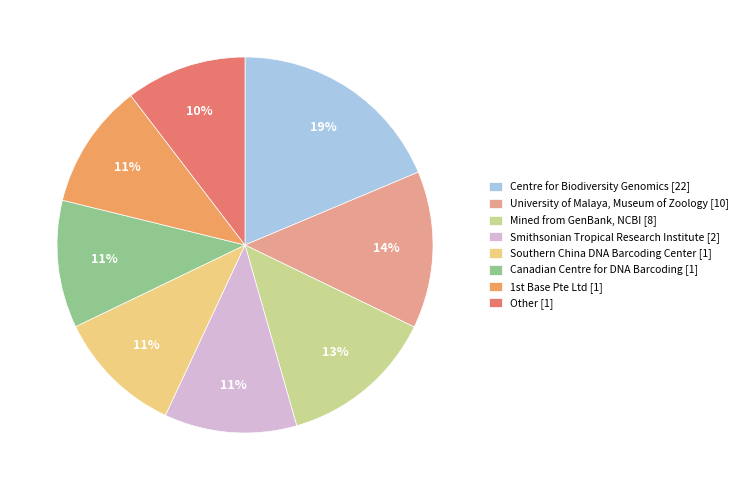

Which has a higher value, Mined from GenBank, NCBI [8] or Southern China DNA Barcoding Center [1]?

Mined from GenBank, NCBI [8]